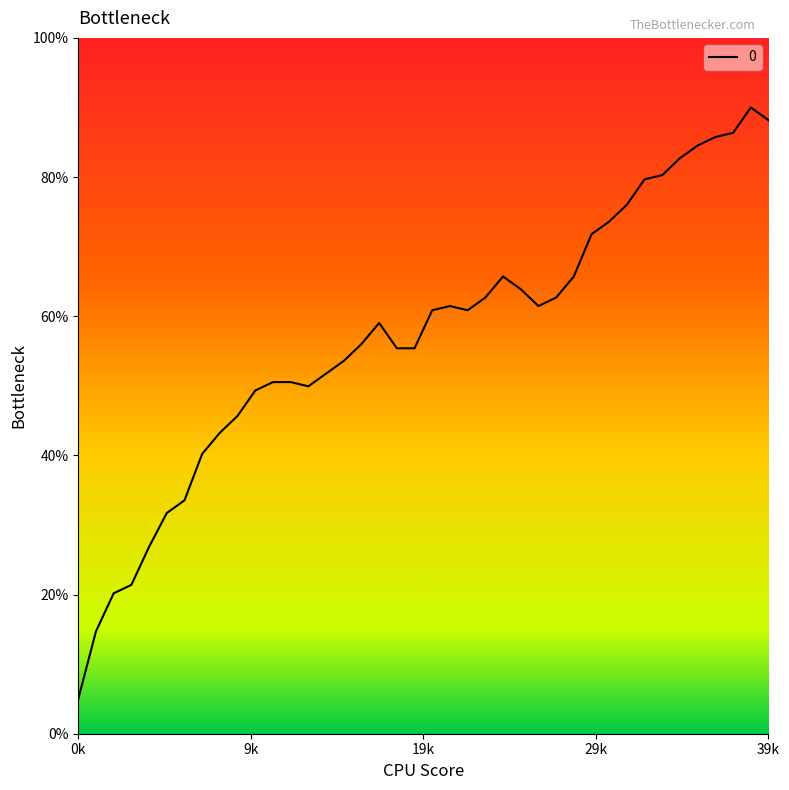

What is the greatest value displayed?

90.0